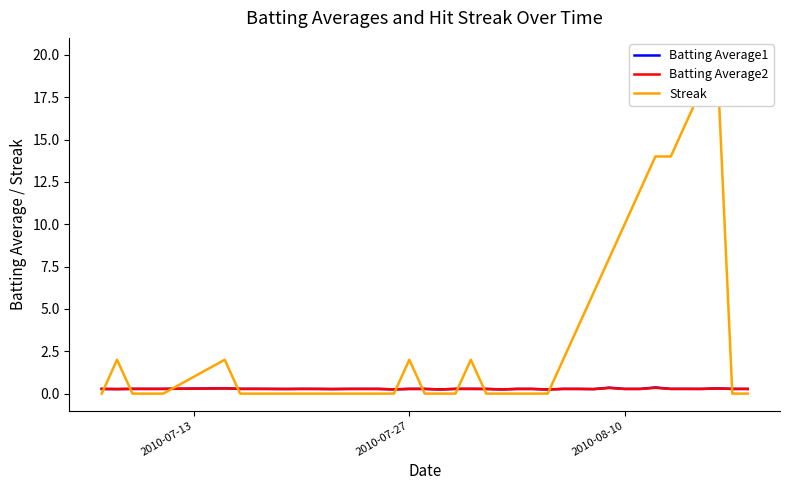

At which category does Batting Average1 reach its first local valley?

2010-07-27